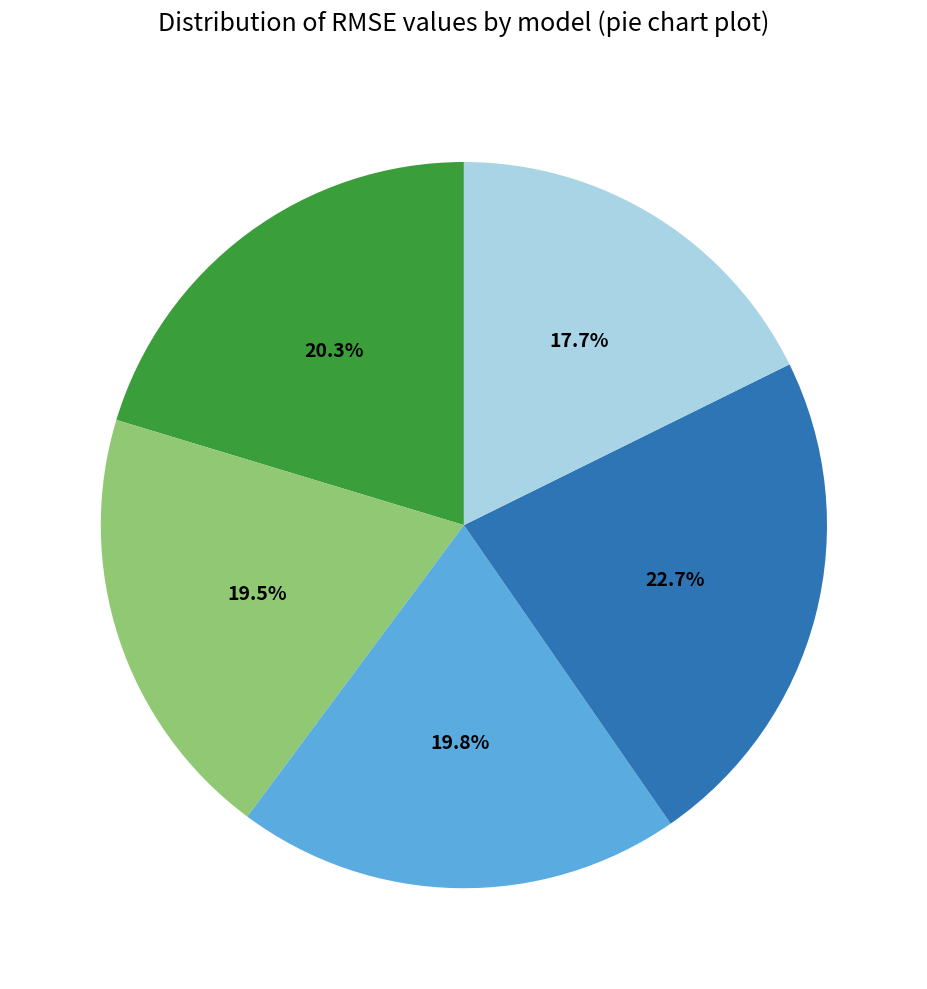

Is there any slice that represents more than half of the pie?

No